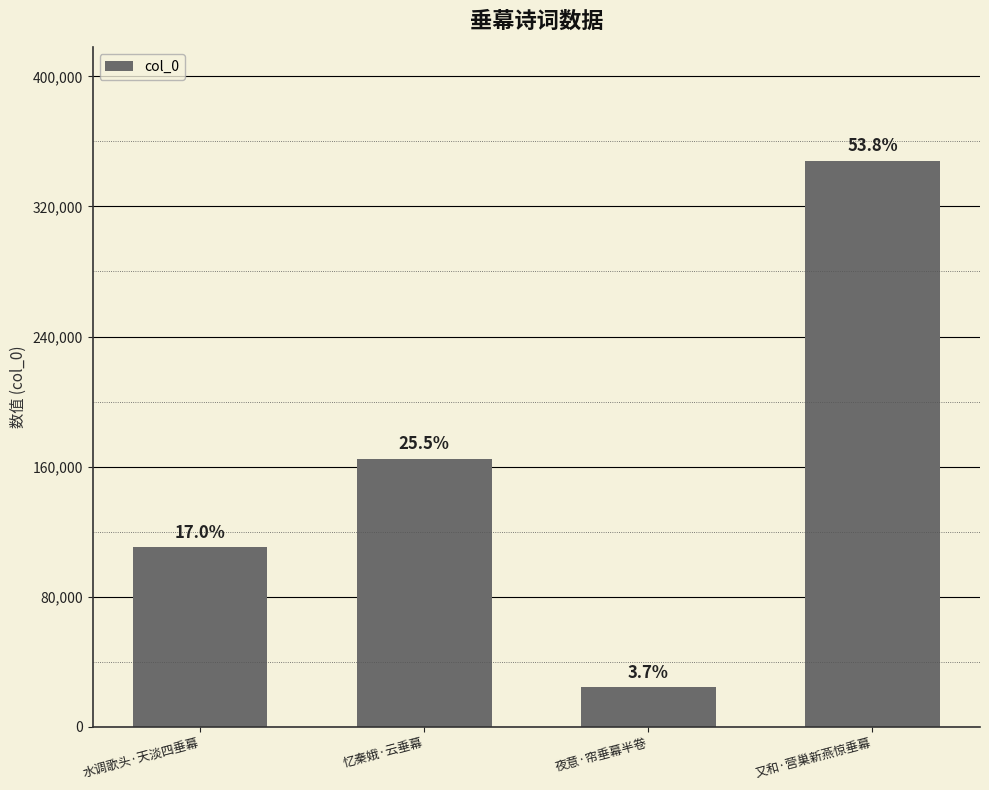

Are the bars horizontal?

No